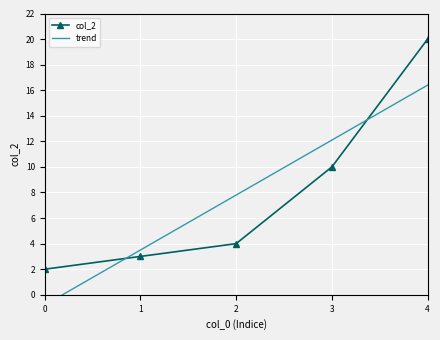

List the labels in order of value, smallest first.

0, 1, 2, 3, 4